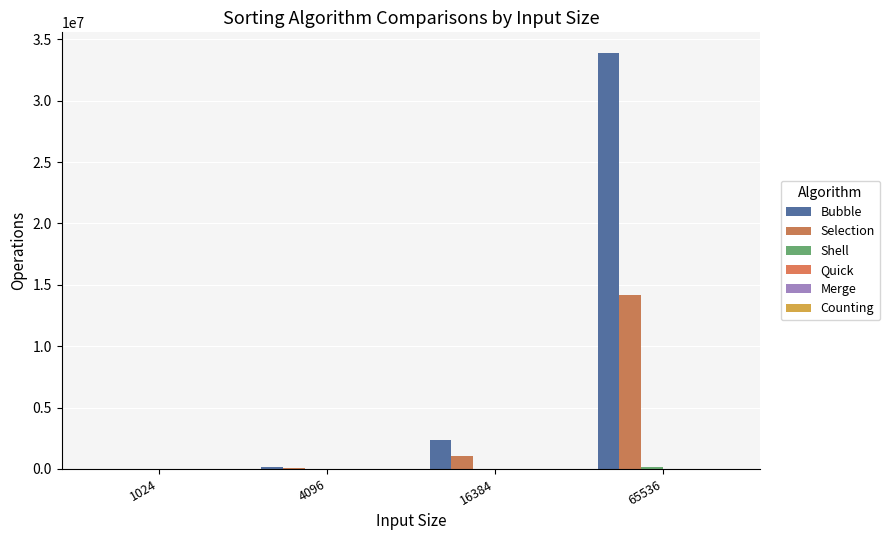

At which label is Selection closest to 7069910?

16384